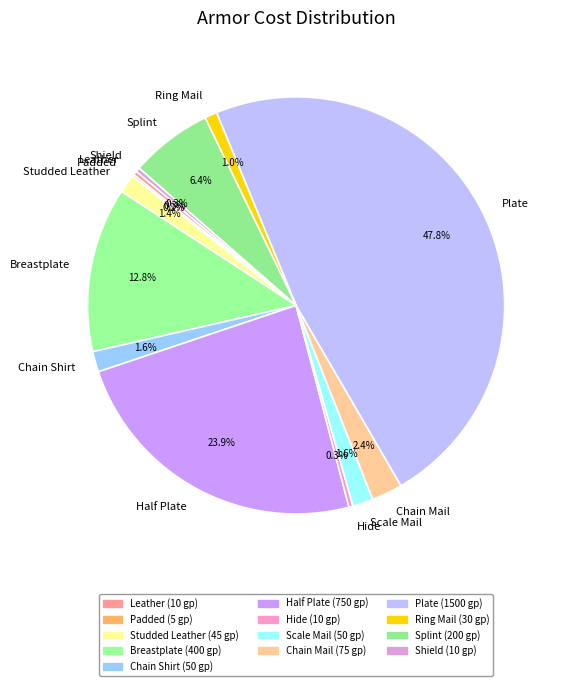

What is the total percentage of Scale Mail and Plate?

49.4%